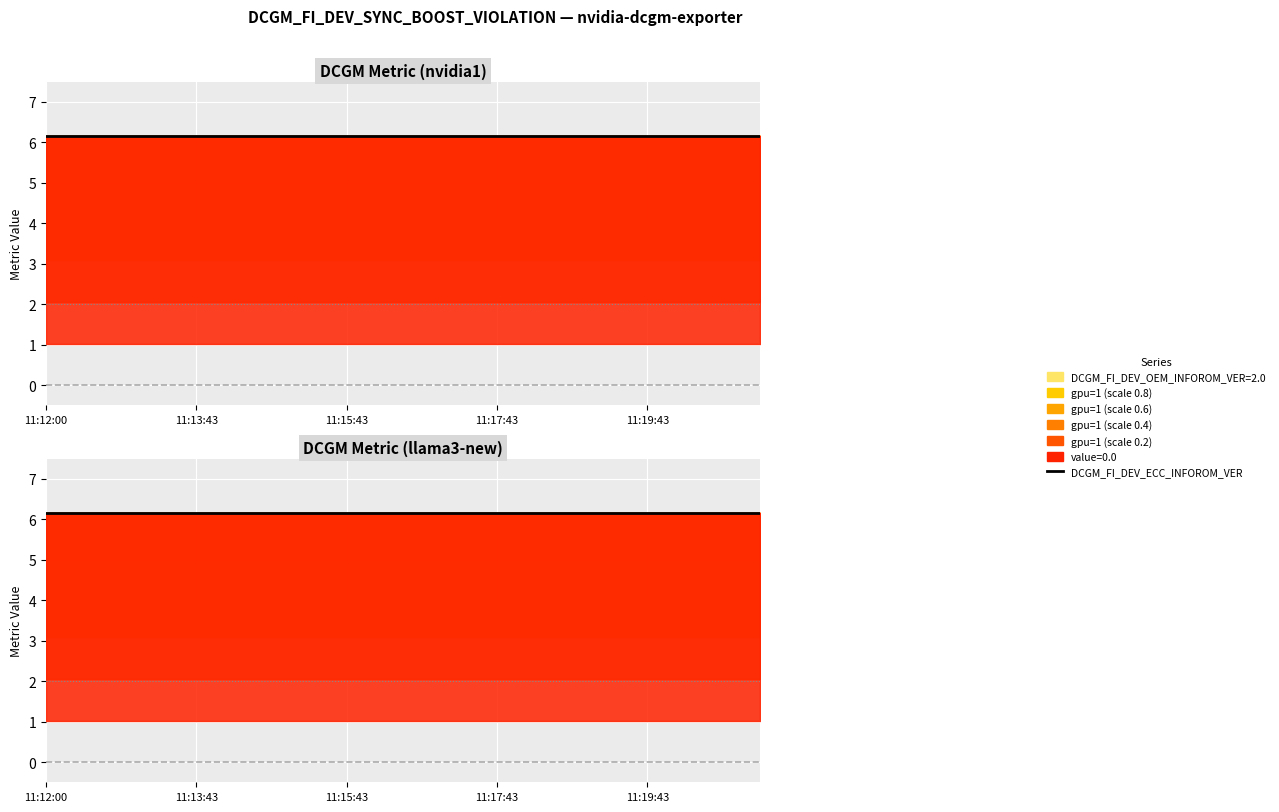

Reading right to left, list all the values displayed in this chart.

DCGM_FI_DEV_ECC_INFOROM_VER: 6.2	6.2	6.2	6.2	6.2	6.2	6.2	6.2	6.2	6.2	6.2	6.2	6.2	6.2	6.2	6.2	6.2	6.2	6.2	6.2
DCGM_FI_DEV_OEM_INFOROM_VER: 2.0	2.0	2.0	2.0	2.0	2.0	2.0	2.0	2.0	2.0	2.0	2.0	2.0	2.0	2.0	2.0	2.0	2.0	2.0	2.0
gpu: 1.0	1.0	1.0	1.0	1.0	1.0	1.0	1.0	1.0	1.0	1.0	1.0	1.0	1.0	1.0	1.0	1.0	1.0	1.0	1.0
value: 0.0	0.0	0.0	0.0	0.0	0.0	0.0	0.0	0.0	0.0	0.0	0.0	0.0	0.0	0.0	0.0	0.0	0.0	0.0	0.0